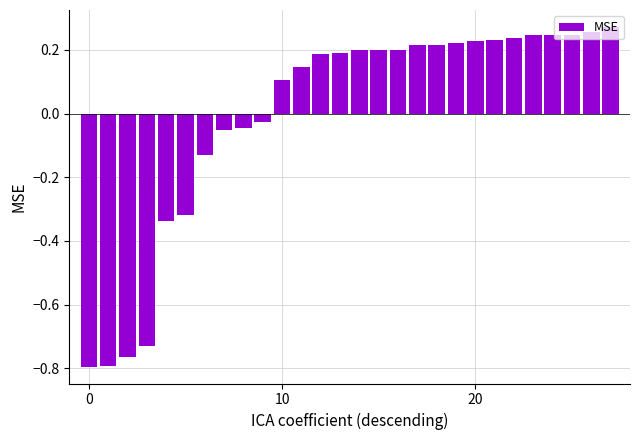

What is the difference between the maximum and minimum values?

1.1